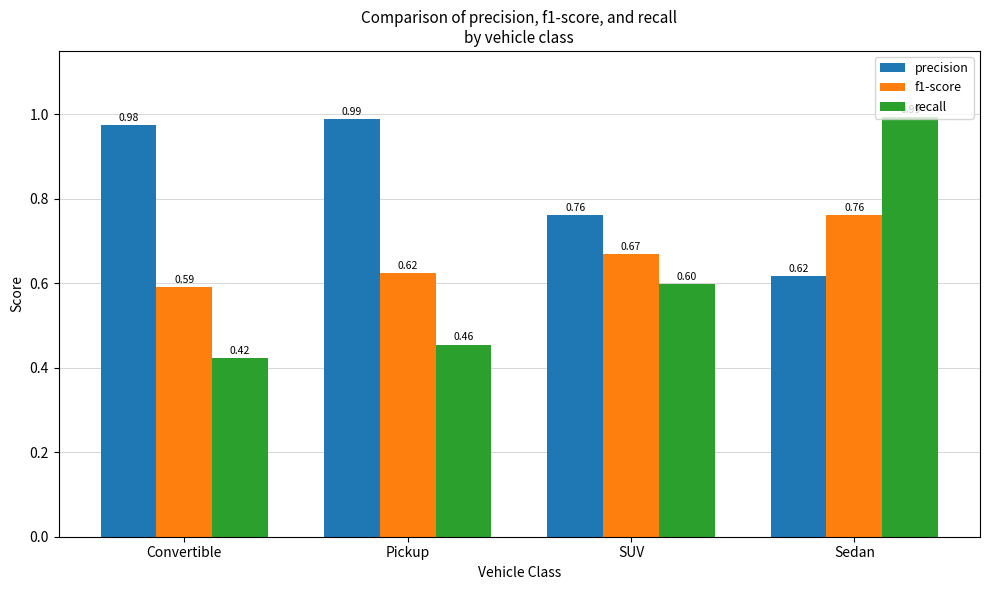

Which series has the widest spread of values?

recall